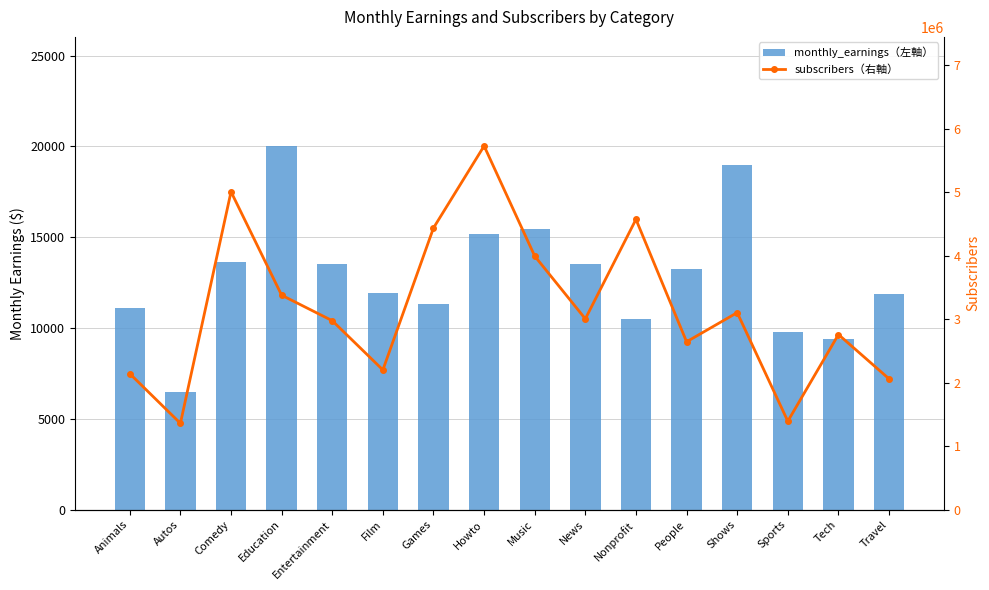

Is it true that monthly_earnings（左軸） equals 8014 at Howto?

False